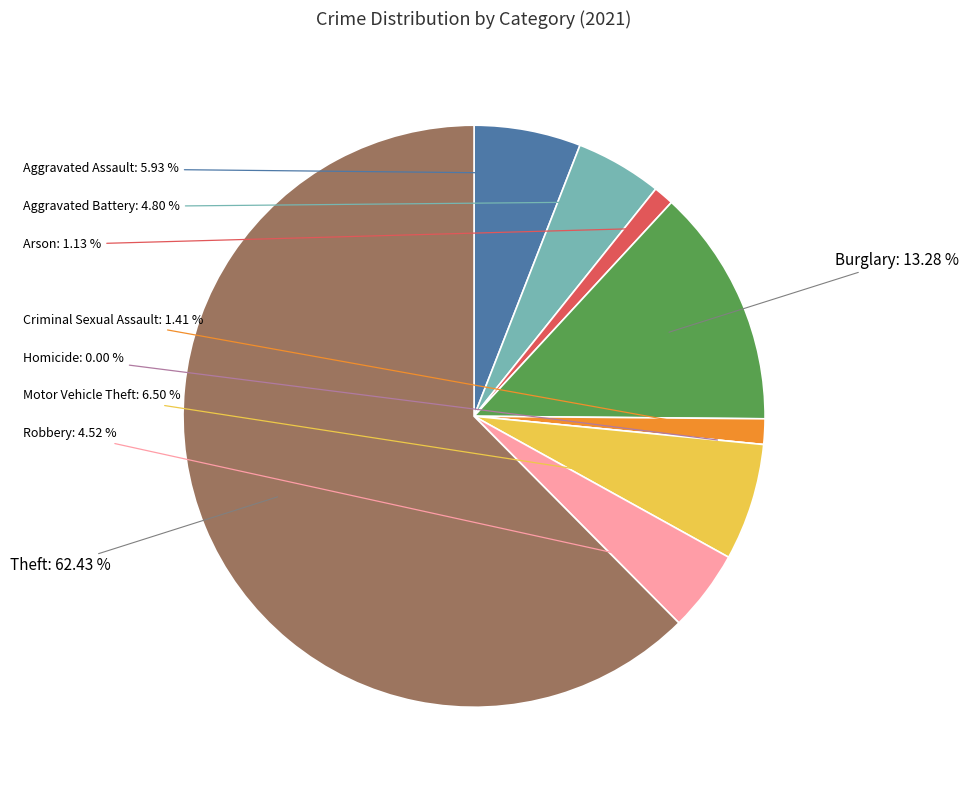

How many slices are in this pie chart?

9